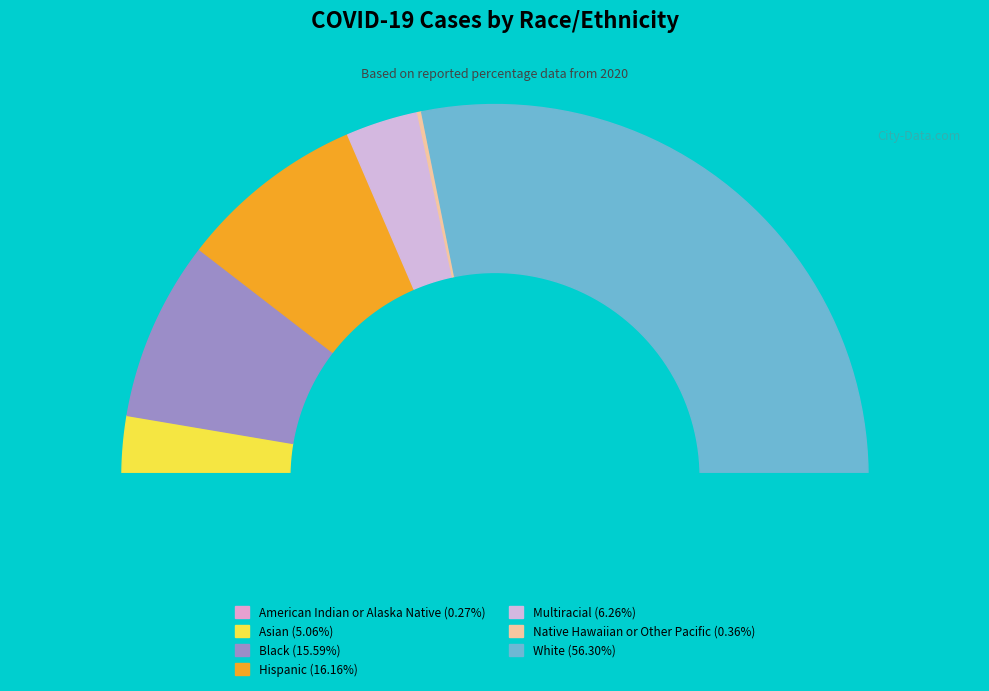

What is the ratio of the value at Native Hawaiian or Other Pacific to the value at Multiracial?

0.1